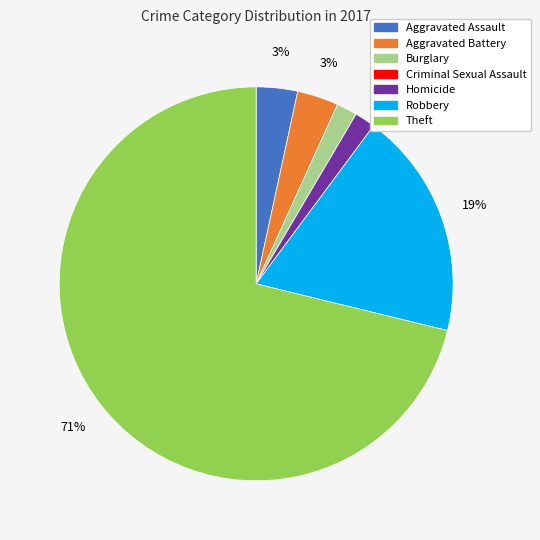

Is the sum of Theft and Homicide greater than half?

Yes